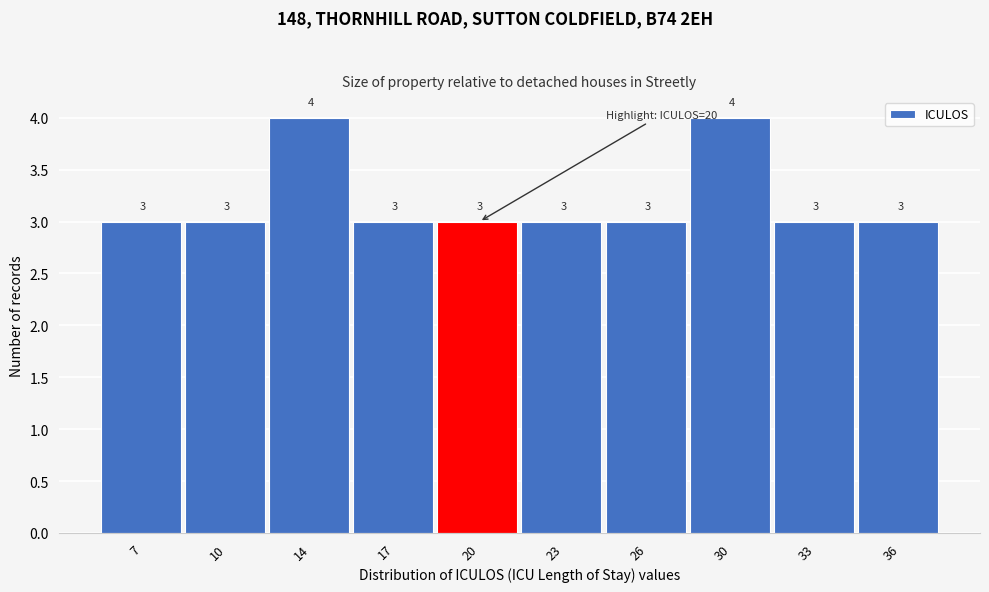

Reading right to left, what are all the values shown in this chart?

36=3	33=3	30=4	26=3	23=3	20=3	17=3	14=4	10=3	7=3